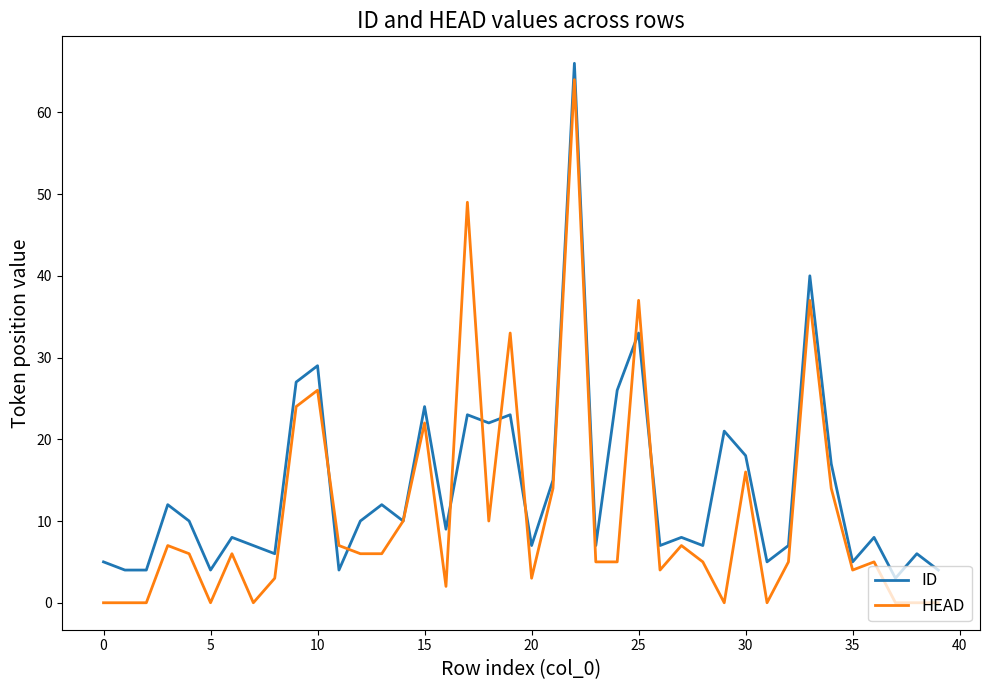

Which series has the widest spread of values?

HEAD